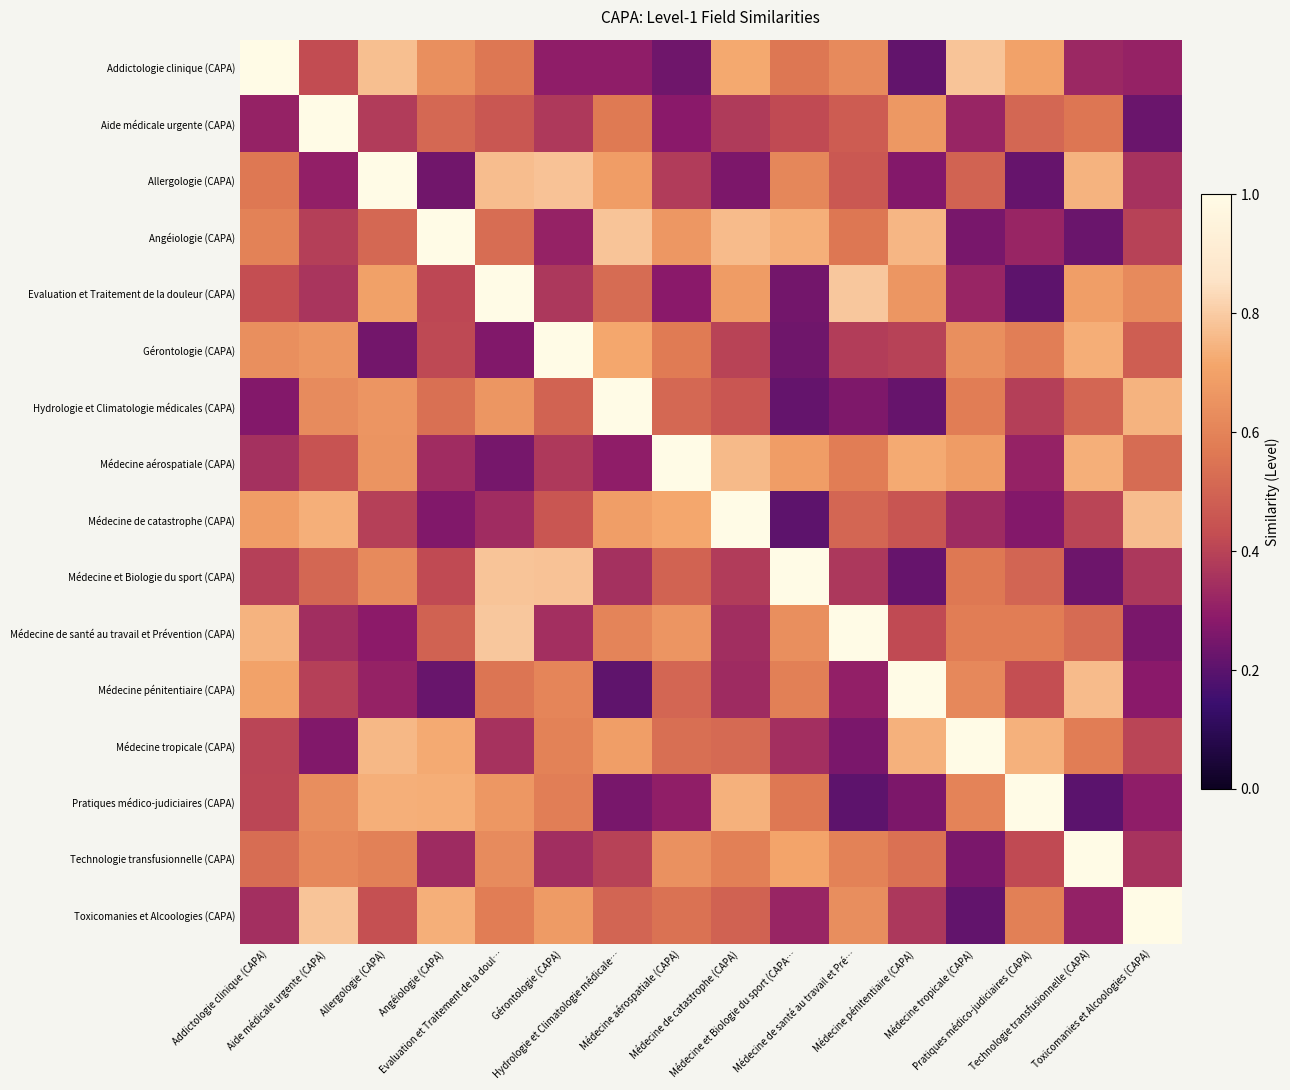

Reading left to right, what are all the values shown in this chart?

Addictologie clinique (CAPA): Addictologie clinique (CAPA)=1.0	Aide médicale urgente (CAPA)=0.4	Allergologie (CAPA)=0.8	Angéiologie (CAPA)=0.6	Evaluation et Traitement de la doul…=0.6	Gérontologie (CAPA)=0.3	Hydrologie et Climatologie médicale…=0.3	Médecine aérospatiale (CAPA)=0.2	Médecine de catastrophe (CAPA)=0.7	Médecine et Biologie du sport (CAPA…=0.6	Médecine de santé au travail et Pré…=0.6	Médecine pénitentiaire (CAPA)=0.2	Médecine tropicale (CAPA)=0.8	Pratiques médico-judiciaires (CAPA)=0.7	Technologie transfusionnelle (CAPA)=0.3	Toxicomanies et Alcoologies (CAPA)=0.3
Aide médicale urgente (CAPA): Addictologie clinique (CAPA)=0.3	Aide médicale urgente (CAPA)=1.0	Allergologie (CAPA)=0.4	Angéiologie (CAPA)=0.5	Evaluation et Traitement de la doul…=0.5	Gérontologie (CAPA)=0.4	Hydrologie et Climatologie médicale…=0.6	Médecine aérospatiale (CAPA)=0.3	Médecine de catastrophe (CAPA)=0.4	Médecine et Biologie du sport (CAPA…=0.4	Médecine de santé au travail et Pré…=0.5	Médecine pénitentiaire (CAPA)=0.7	Médecine tropicale (CAPA)=0.3	Pratiques médico-judiciaires (CAPA)=0.5	Technologie transfusionnelle (CAPA)=0.6	Toxicomanies et Alcoologies (CAPA)=0.2
Allergologie (CAPA): Addictologie clinique (CAPA)=0.6	Aide médicale urgente (CAPA)=0.3	Allergologie (CAPA)=1.0	Angéiologie (CAPA)=0.2	Evaluation et Traitement de la doul…=0.8	Gérontologie (CAPA)=0.8	Hydrologie et Climatologie médicale…=0.7	Médecine aérospatiale (CAPA)=0.4	Médecine de catastrophe (CAPA)=0.3	Médecine et Biologie du sport (CAPA…=0.6	Médecine de santé au travail et Pré…=0.5	Médecine pénitentiaire (CAPA)=0.3	Médecine tropicale (CAPA)=0.5	Pratiques médico-judiciaires (CAPA)=0.2	Technologie transfusionnelle (CAPA)=0.7	Toxicomanies et Alcoologies (CAPA)=0.4
Angéiologie (CAPA): Addictologie clinique (CAPA)=0.6	Aide médicale urgente (CAPA)=0.4	Allergologie (CAPA)=0.5	Angéiologie (CAPA)=1.0	Evaluation et Traitement de la doul…=0.5	Gérontologie (CAPA)=0.3	Hydrologie et Climatologie médicale…=0.8	Médecine aérospatiale (CAPA)=0.7	Médecine de catastrophe (CAPA)=0.8	Médecine et Biologie du sport (CAPA…=0.7	Médecine de santé au travail et Pré…=0.6	Médecine pénitentiaire (CAPA)=0.8	Médecine tropicale (CAPA)=0.3	Pratiques médico-judiciaires (CAPA)=0.3	Technologie transfusionnelle (CAPA)=0.2	Toxicomanies et Alcoologies (CAPA)=0.4
Evaluation et Traitement de la douleur (CAPA): Addictologie clinique (CAPA)=0.4	Aide médicale urgente (CAPA)=0.4	Allergologie (CAPA)=0.7	Angéiologie (CAPA)=0.4	Evaluation et Traitement de la doul…=1.0	Gérontologie (CAPA)=0.4	Hydrologie et Climatologie médicale…=0.5	Médecine aérospatiale (CAPA)=0.3	Médecine de catastrophe (CAPA)=0.7	Médecine et Biologie du sport (CAPA…=0.2	Médecine de santé au travail et Pré…=0.8	Médecine pénitentiaire (CAPA)=0.7	Médecine tropicale (CAPA)=0.3	Pratiques médico-judiciaires (CAPA)=0.2	Technologie transfusionnelle (CAPA)=0.7	Toxicomanies et Alcoologies (CAPA)=0.6
Gérontologie (CAPA): Addictologie clinique (CAPA)=0.6	Aide médicale urgente (CAPA)=0.7	Allergologie (CAPA)=0.2	Angéiologie (CAPA)=0.4	Evaluation et Traitement de la doul…=0.3	Gérontologie (CAPA)=1.0	Hydrologie et Climatologie médicale…=0.7	Médecine aérospatiale (CAPA)=0.6	Médecine de catastrophe (CAPA)=0.4	Médecine et Biologie du sport (CAPA…=0.2	Médecine de santé au travail et Pré…=0.4	Médecine pénitentiaire (CAPA)=0.4	Médecine tropicale (CAPA)=0.6	Pratiques médico-judiciaires (CAPA)=0.6	Technologie transfusionnelle (CAPA)=0.7	Toxicomanies et Alcoologies (CAPA)=0.5
Hydrologie et Climatologie médicales (CAPA): Addictologie clinique (CAPA)=0.3	Aide médicale urgente (CAPA)=0.6	Allergologie (CAPA)=0.7	Angéiologie (CAPA)=0.5	Evaluation et Traitement de la doul…=0.7	Gérontologie (CAPA)=0.5	Hydrologie et Climatologie médicale…=1.0	Médecine aérospatiale (CAPA)=0.5	Médecine de catastrophe (CAPA)=0.5	Médecine et Biologie du sport (CAPA…=0.2	Médecine de santé au travail et Pré…=0.3	Médecine pénitentiaire (CAPA)=0.2	Médecine tropicale (CAPA)=0.6	Pratiques médico-judiciaires (CAPA)=0.4	Technologie transfusionnelle (CAPA)=0.5	Toxicomanies et Alcoologies (CAPA)=0.7
Médecine aérospatiale (CAPA): Addictologie clinique (CAPA)=0.3	Aide médicale urgente (CAPA)=0.4	Allergologie (CAPA)=0.7	Angéiologie (CAPA)=0.3	Evaluation et Traitement de la doul…=0.2	Gérontologie (CAPA)=0.4	Hydrologie et Climatologie médicale…=0.3	Médecine aérospatiale (CAPA)=1.0	Médecine de catastrophe (CAPA)=0.8	Médecine et Biologie du sport (CAPA…=0.7	Médecine de santé au travail et Pré…=0.6	Médecine pénitentiaire (CAPA)=0.7	Médecine tropicale (CAPA)=0.7	Pratiques médico-judiciaires (CAPA)=0.3	Technologie transfusionnelle (CAPA)=0.7	Toxicomanies et Alcoologies (CAPA)=0.5
Médecine de catastrophe (CAPA): Addictologie clinique (CAPA)=0.7	Aide médicale urgente (CAPA)=0.7	Allergologie (CAPA)=0.4	Angéiologie (CAPA)=0.3	Evaluation et Traitement de la doul…=0.3	Gérontologie (CAPA)=0.5	Hydrologie et Climatologie médicale…=0.7	Médecine aérospatiale (CAPA)=0.7	Médecine de catastrophe (CAPA)=1.0	Médecine et Biologie du sport (CAPA…=0.2	Médecine de santé au travail et Pré…=0.5	Médecine pénitentiaire (CAPA)=0.5	Médecine tropicale (CAPA)=0.3	Pratiques médico-judiciaires (CAPA)=0.3	Technologie transfusionnelle (CAPA)=0.4	Toxicomanies et Alcoologies (CAPA)=0.8
Médecine et Biologie du sport (CAPA): Addictologie clinique (CAPA)=0.4	Aide médicale urgente (CAPA)=0.5	Allergologie (CAPA)=0.6	Angéiologie (CAPA)=0.4	Evaluation et Traitement de la doul…=0.8	Gérontologie (CAPA)=0.8	Hydrologie et Climatologie médicale…=0.4	Médecine aérospatiale (CAPA)=0.5	Médecine de catastrophe (CAPA)=0.4	Médecine et Biologie du sport (CAPA…=1.0	Médecine de santé au travail et Pré…=0.4	Médecine pénitentiaire (CAPA)=0.2	Médecine tropicale (CAPA)=0.6	Pratiques médico-judiciaires (CAPA)=0.5	Technologie transfusionnelle (CAPA)=0.2	Toxicomanies et Alcoologies (CAPA)=0.4
Médecine de santé au travail et Prévention (CAPA): Addictologie clinique (CAPA)=0.7	Aide médicale urgente (CAPA)=0.3	Allergologie (CAPA)=0.3	Angéiologie (CAPA)=0.5	Evaluation et Traitement de la doul…=0.8	Gérontologie (CAPA)=0.3	Hydrologie et Climatologie médicale…=0.6	Médecine aérospatiale (CAPA)=0.7	Médecine de catastrophe (CAPA)=0.3	Médecine et Biologie du sport (CAPA…=0.6	Médecine de santé au travail et Pré…=1.0	Médecine pénitentiaire (CAPA)=0.4	Médecine tropicale (CAPA)=0.6	Pratiques médico-judiciaires (CAPA)=0.6	Technologie transfusionnelle (CAPA)=0.5	Toxicomanies et Alcoologies (CAPA)=0.3
Médecine pénitentiaire (CAPA): Addictologie clinique (CAPA)=0.7	Aide médicale urgente (CAPA)=0.4	Allergologie (CAPA)=0.3	Angéiologie (CAPA)=0.2	Evaluation et Traitement de la doul…=0.6	Gérontologie (CAPA)=0.6	Hydrologie et Climatologie médicale…=0.2	Médecine aérospatiale (CAPA)=0.5	Médecine de catastrophe (CAPA)=0.3	Médecine et Biologie du sport (CAPA…=0.6	Médecine de santé au travail et Pré…=0.3	Médecine pénitentiaire (CAPA)=1.0	Médecine tropicale (CAPA)=0.6	Pratiques médico-judiciaires (CAPA)=0.4	Technologie transfusionnelle (CAPA)=0.8	Toxicomanies et Alcoologies (CAPA)=0.3
Médecine tropicale (CAPA): Addictologie clinique (CAPA)=0.4	Aide médicale urgente (CAPA)=0.3	Allergologie (CAPA)=0.8	Angéiologie (CAPA)=0.7	Evaluation et Traitement de la doul…=0.4	Gérontologie (CAPA)=0.6	Hydrologie et Climatologie médicale…=0.7	Médecine aérospatiale (CAPA)=0.5	Médecine de catastrophe (CAPA)=0.5	Médecine et Biologie du sport (CAPA…=0.3	Médecine de santé au travail et Pré…=0.3	Médecine pénitentiaire (CAPA)=0.7	Médecine tropicale (CAPA)=1.0	Pratiques médico-judiciaires (CAPA)=0.7	Technologie transfusionnelle (CAPA)=0.6	Toxicomanies et Alcoologies (CAPA)=0.4
Pratiques médico-judiciaires (CAPA): Addictologie clinique (CAPA)=0.4	Aide médicale urgente (CAPA)=0.6	Allergologie (CAPA)=0.7	Angéiologie (CAPA)=0.7	Evaluation et Traitement de la doul…=0.7	Gérontologie (CAPA)=0.6	Hydrologie et Climatologie médicale…=0.3	Médecine aérospatiale (CAPA)=0.3	Médecine de catastrophe (CAPA)=0.7	Médecine et Biologie du sport (CAPA…=0.6	Médecine de santé au travail et Pré…=0.2	Médecine pénitentiaire (CAPA)=0.3	Médecine tropicale (CAPA)=0.6	Pratiques médico-judiciaires (CAPA)=1.0	Technologie transfusionnelle (CAPA)=0.2	Toxicomanies et Alcoologies (CAPA)=0.3
Technologie transfusionnelle (CAPA): Addictologie clinique (CAPA)=0.5	Aide médicale urgente (CAPA)=0.6	Allergologie (CAPA)=0.6	Angéiologie (CAPA)=0.3	Evaluation et Traitement de la doul…=0.6	Gérontologie (CAPA)=0.3	Hydrologie et Climatologie médicale…=0.4	Médecine aérospatiale (CAPA)=0.6	Médecine de catastrophe (CAPA)=0.6	Médecine et Biologie du sport (CAPA…=0.7	Médecine de santé au travail et Pré…=0.6	Médecine pénitentiaire (CAPA)=0.5	Médecine tropicale (CAPA)=0.3	Pratiques médico-judiciaires (CAPA)=0.4	Technologie transfusionnelle (CAPA)=1.0	Toxicomanies et Alcoologies (CAPA)=0.4
Toxicomanies et Alcoologies (CAPA): Addictologie clinique (CAPA)=0.3	Aide médicale urgente (CAPA)=0.8	Allergologie (CAPA)=0.4	Angéiologie (CAPA)=0.7	Evaluation et Traitement de la doul…=0.6	Gérontologie (CAPA)=0.7	Hydrologie et Climatologie médicale…=0.5	Médecine aérospatiale (CAPA)=0.5	Médecine de catastrophe (CAPA)=0.5	Médecine et Biologie du sport (CAPA…=0.3	Médecine de santé au travail et Pré…=0.6	Médecine pénitentiaire (CAPA)=0.4	Médecine tropicale (CAPA)=0.2	Pratiques médico-judiciaires (CAPA)=0.6	Technologie transfusionnelle (CAPA)=0.3	Toxicomanies et Alcoologies (CAPA)=1.0